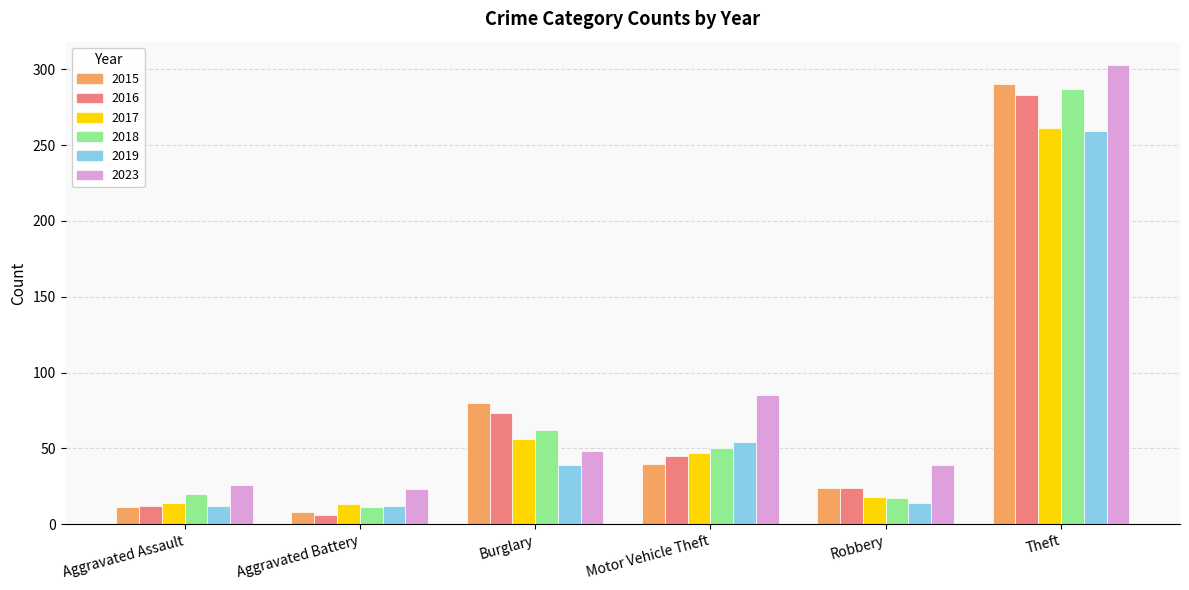

How many data points does each series have?

6